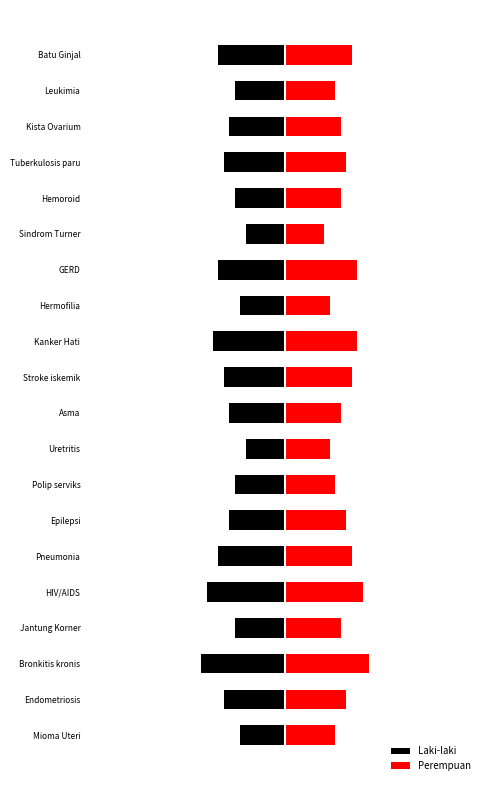

How many values in the Perempuan series exceed 11?

7